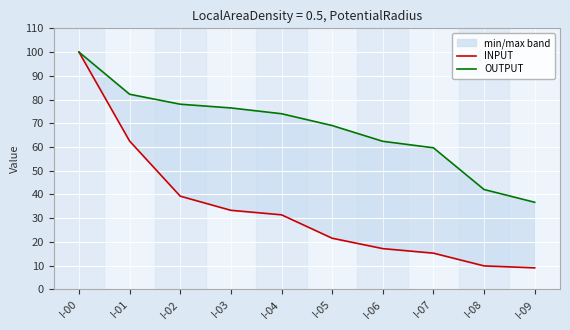

True or false: INPUT and OUTPUT cross at least once.

False